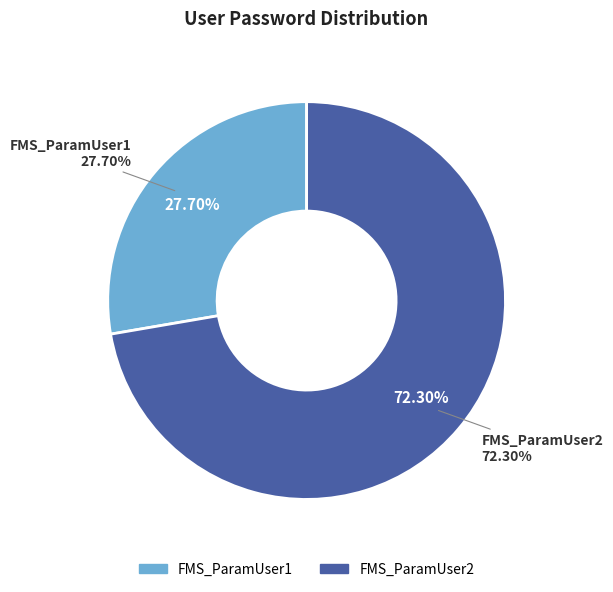

Between FMS_ParamUser2 and FMS_ParamUser1, which is larger?

FMS_ParamUser2